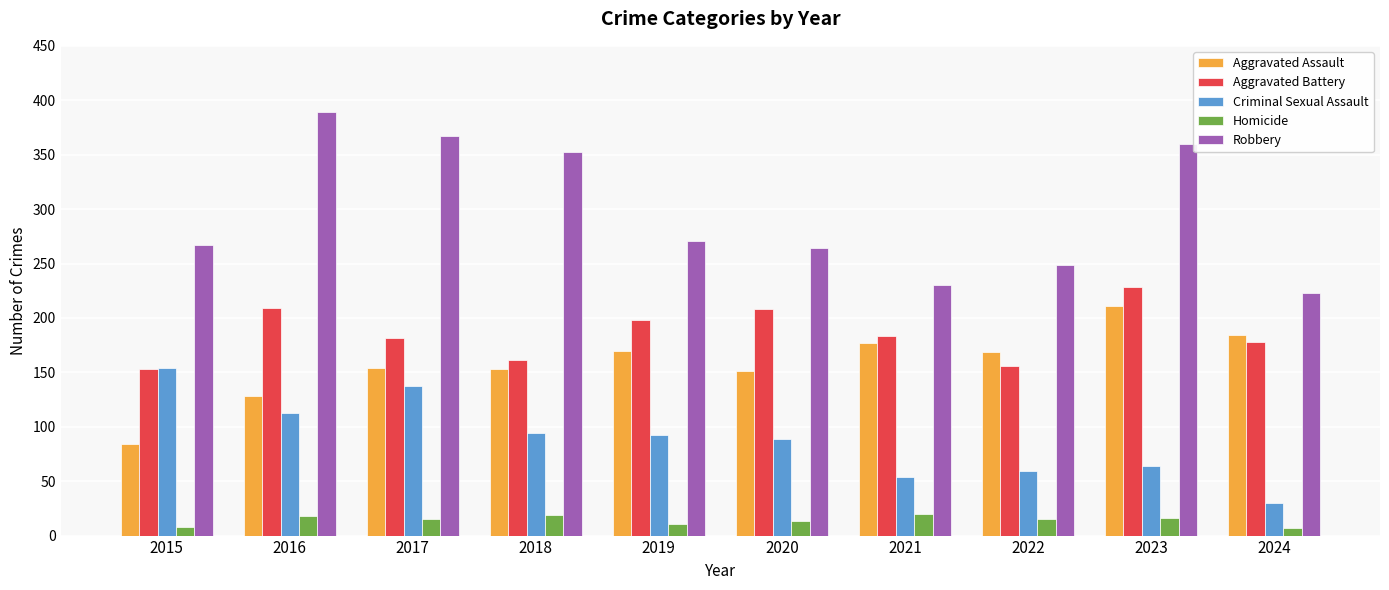

How many series are shown in this chart?

5